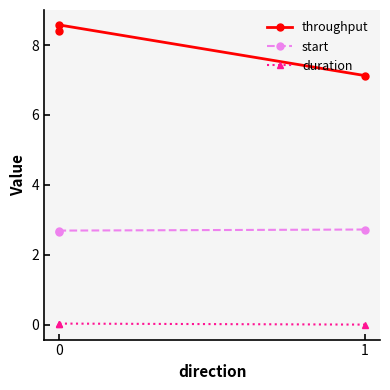

What is the maximum value shown in the chart?

8.6